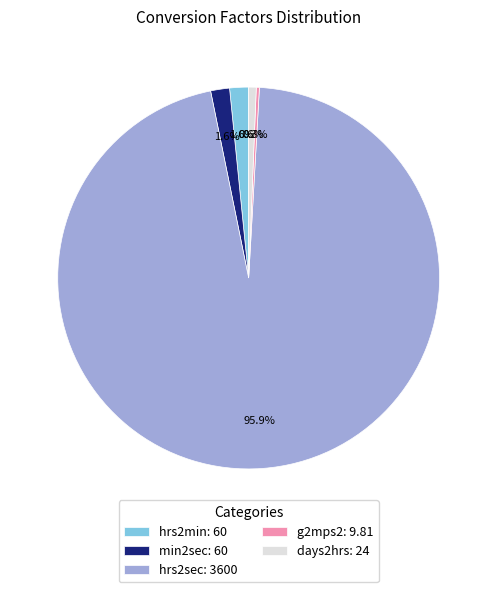

What is the total percentage of hrs2min: 60 and min2sec: 60?

3.2%